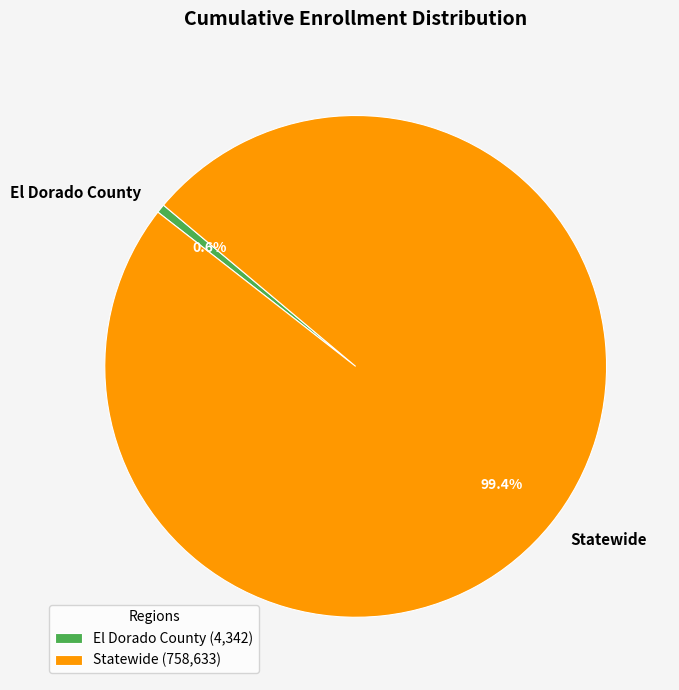

How many segments does this pie chart have?

2